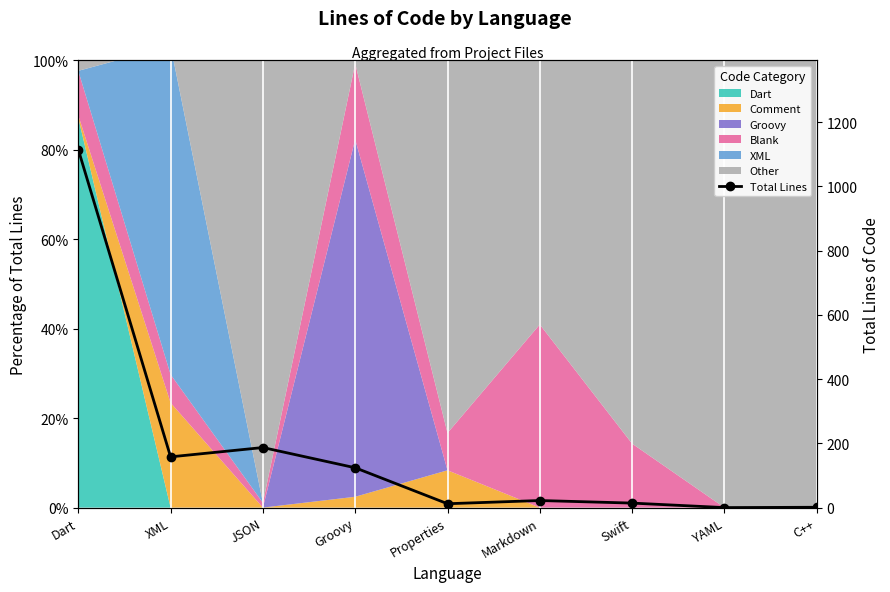

What is the change in value from Dart to Swift?

-1101